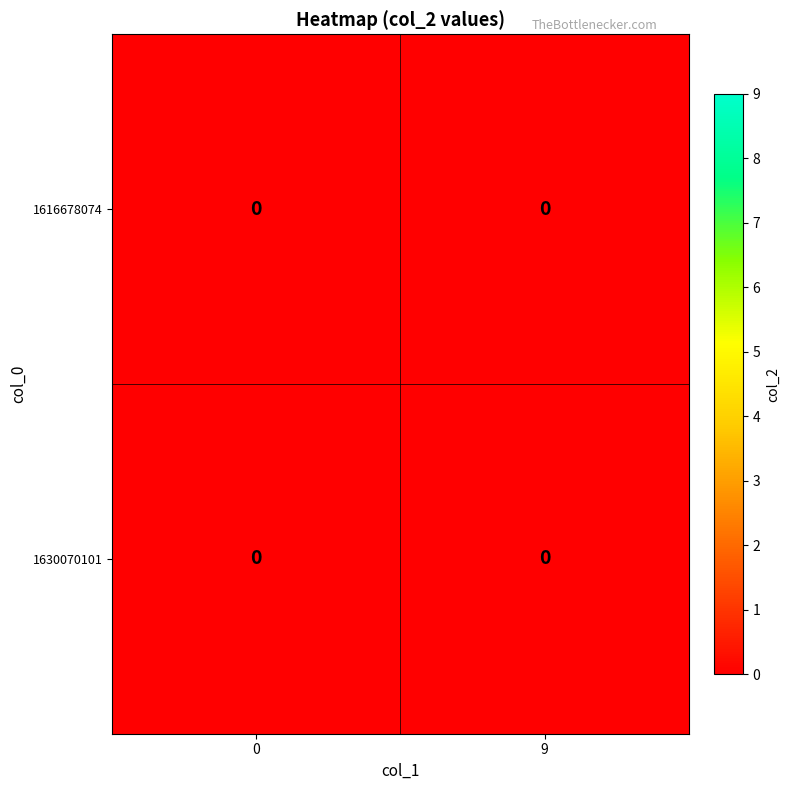

Count the 1630070101 values in the range 0 to 9.

2